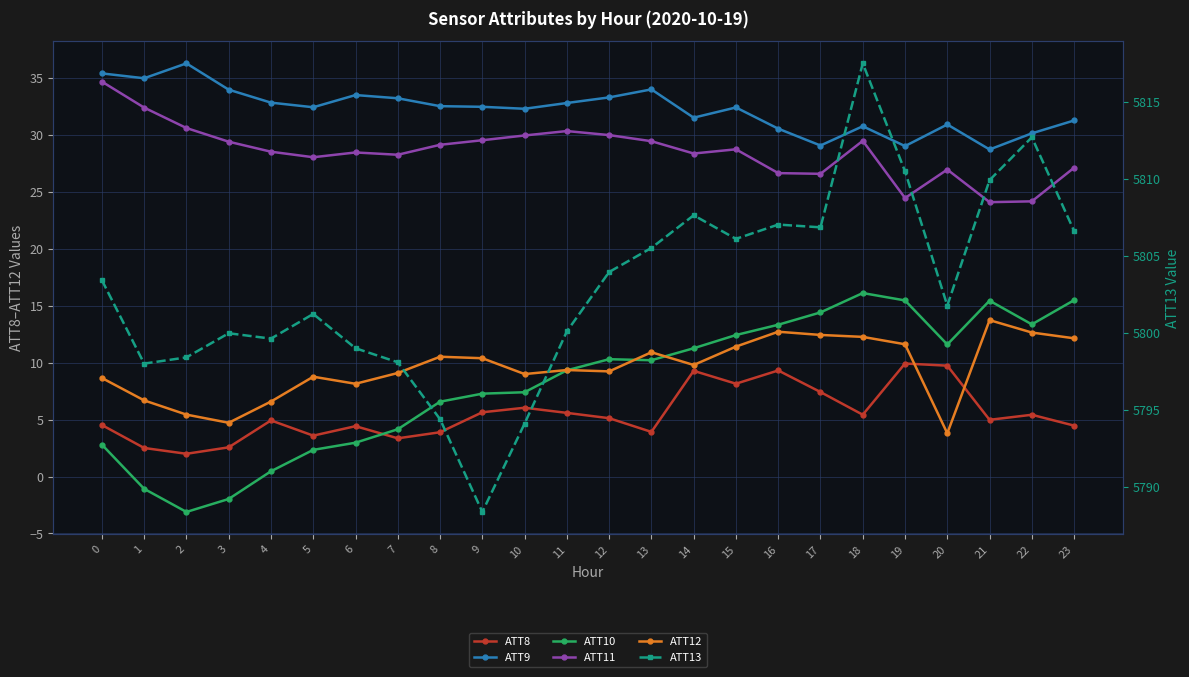

Reading left to right, what are all the values shown in this chart?

ATT8: 4.5	2.5	2.0	2.6	4.9	3.6	4.4	3.4	3.9	5.6	6.0	5.6	5.1	3.9	9.3	8.2	9.3	7.4	5.4	9.9	9.7	5.0	5.4	4.5
ATT9: 35.4	35.0	36.3	34.0	32.8	32.4	33.5	33.2	32.5	32.5	32.3	32.8	33.3	34.0	31.5	32.4	30.5	29.1	30.8	29.0	30.9	28.7	30.1	31.3
ATT10: 2.8	-1.1	-3.1	-2.0	0.5	2.3	3.0	4.2	6.6	7.3	7.4	9.3	10.3	10.2	11.3	12.4	13.3	14.4	16.1	15.5	11.6	15.4	13.4	15.5
ATT11: 34.7	32.4	30.6	29.4	28.5	28.0	28.5	28.3	29.1	29.5	30.0	30.3	30.0	29.4	28.4	28.7	26.6	26.6	29.5	24.5	27.0	24.1	24.2	27.1
ATT12: 8.7	6.7	5.4	4.7	6.6	8.8	8.1	9.1	10.5	10.4	9.0	9.4	9.2	10.9	9.8	11.4	12.7	12.4	12.3	11.6	3.8	13.7	12.6	12.1
ATT13: 5803.4	5798.0	5798.4	5800.0	5799.6	5801.2	5799.0	5798.1	5794.4	5788.4	5794.1	5800.1	5804.0	5805.5	5807.7	5806.1	5807.1	5806.9	5817.5	5810.5	5801.8	5809.9	5812.7	5806.6